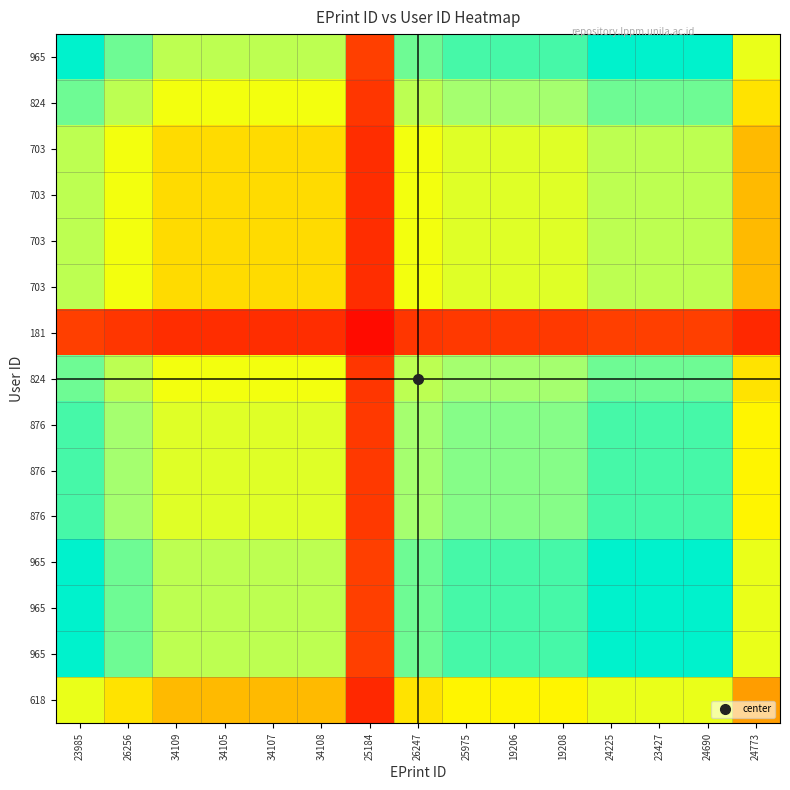

Which label corresponds to the largest value in the chart?

23985